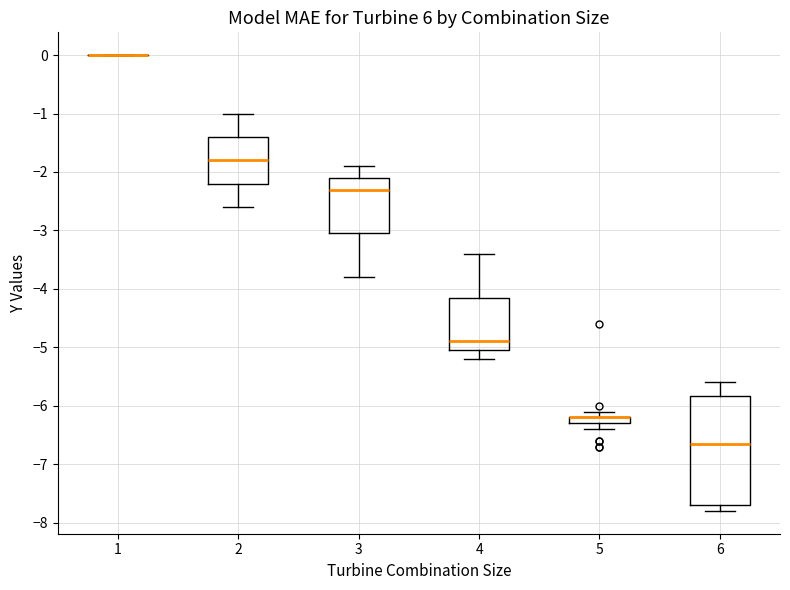

Which box is the tallest, from its lower edge to its upper edge?

6